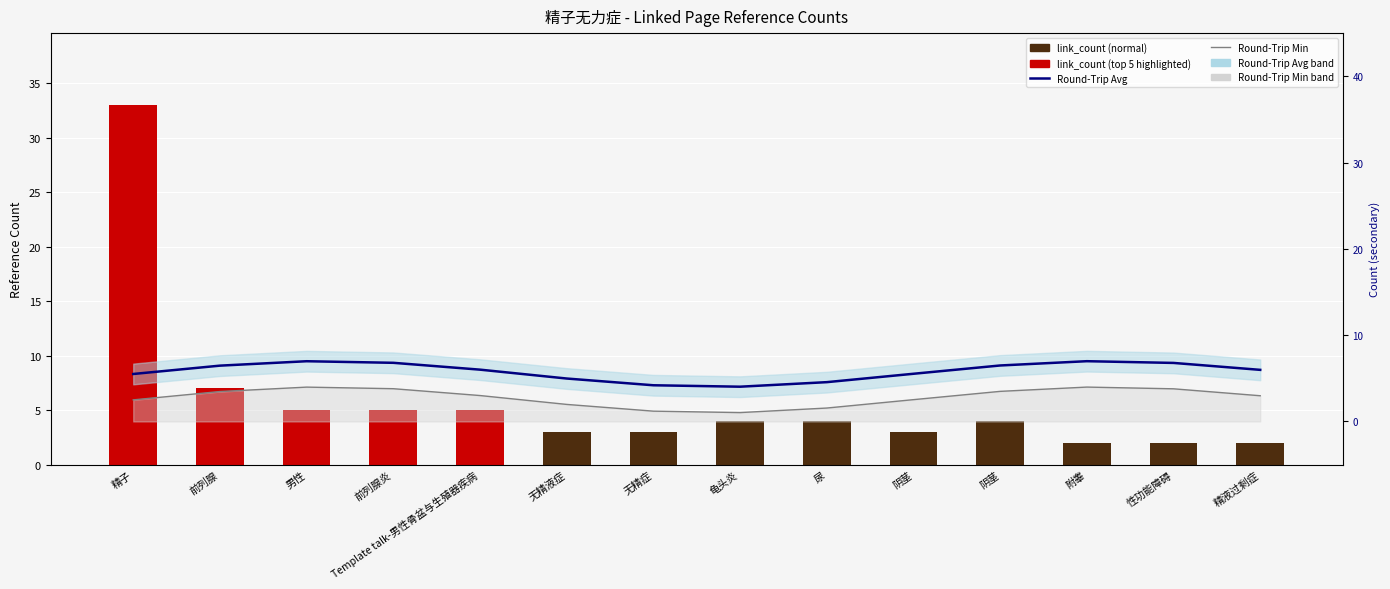

Is the value of link_count at 尿 greater than the value of Round-Trip Avg at 精子?

No